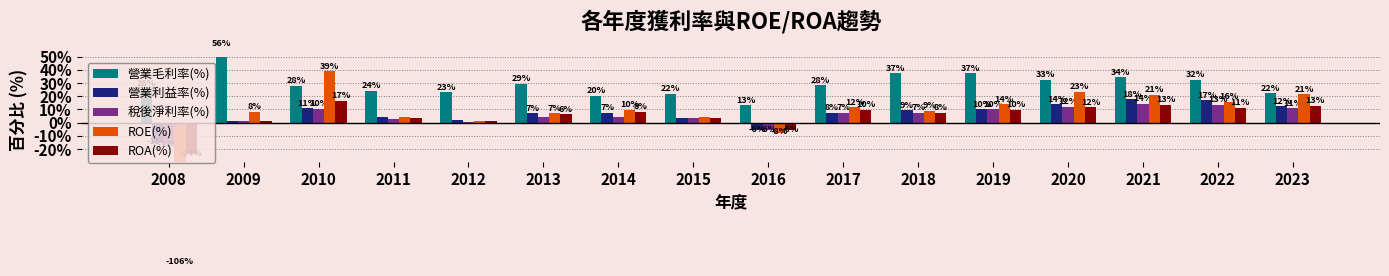

How many positive values does the 營業利益率(%) series have?

14